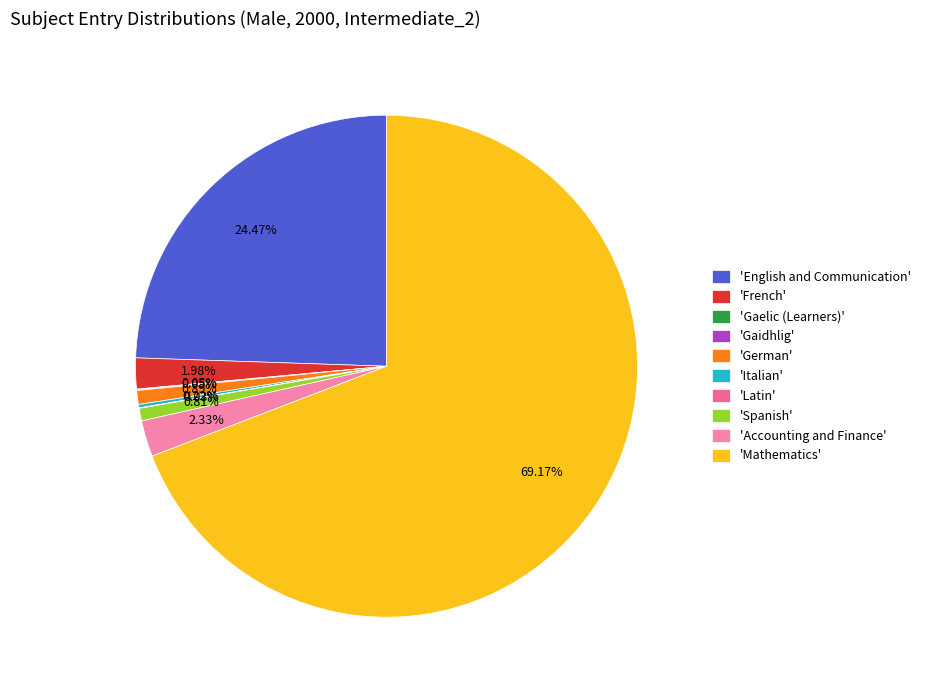

What is the largest slice in the pie chart?

'Mathematics'